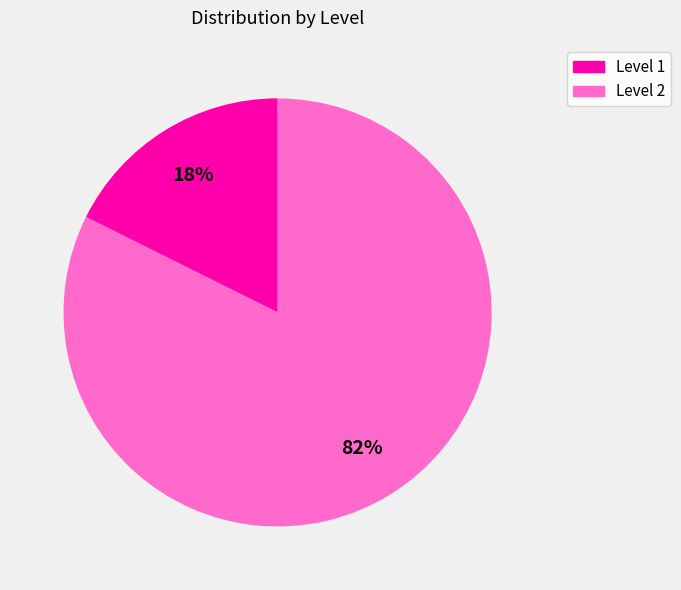

Which has a higher value, Level 1 or Level 2?

Level 2